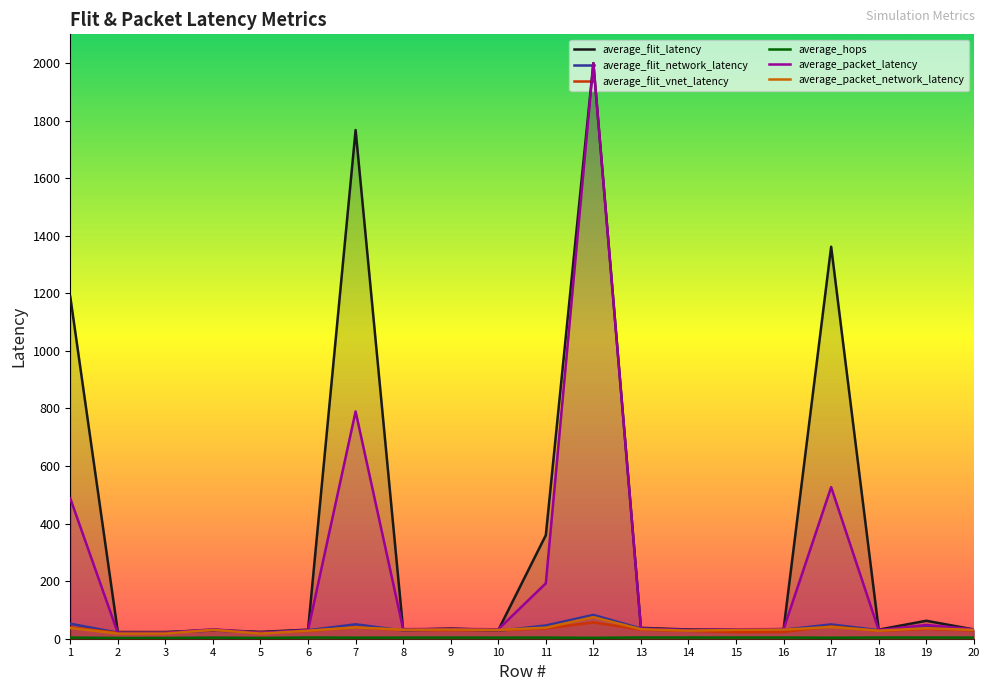

Where is average_flit_vnet_latency nearest to the value 38?

7